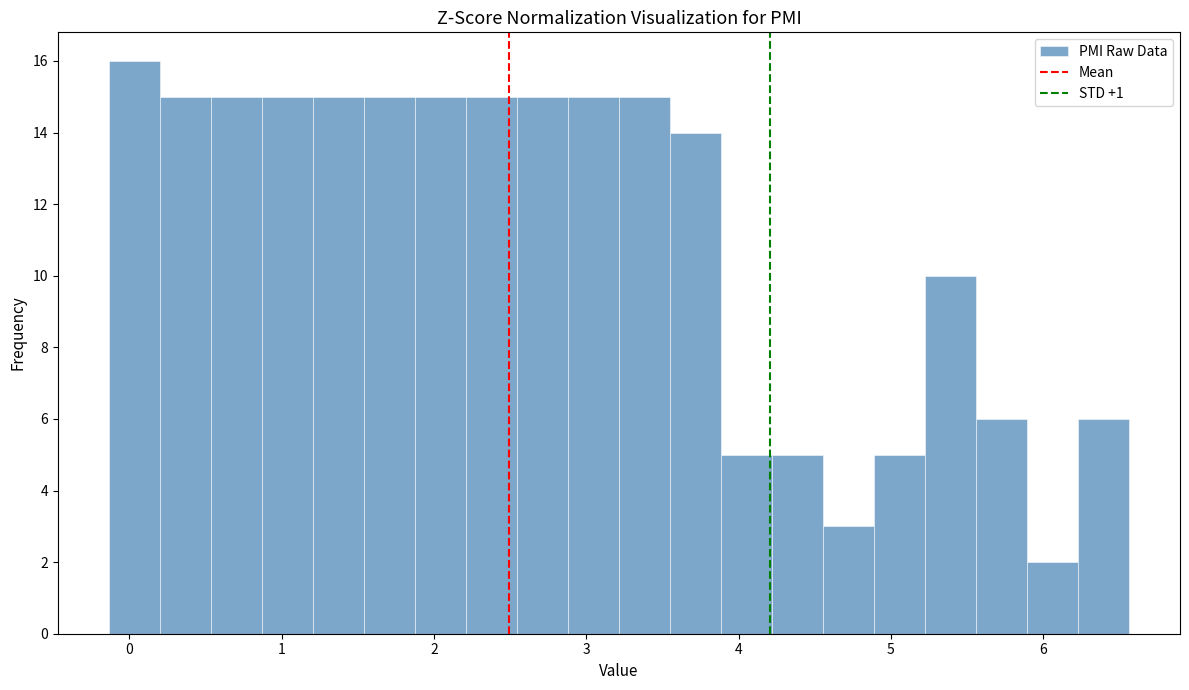

Read against the x-axis, roughly where is the centre of the tallest bar?

0.0